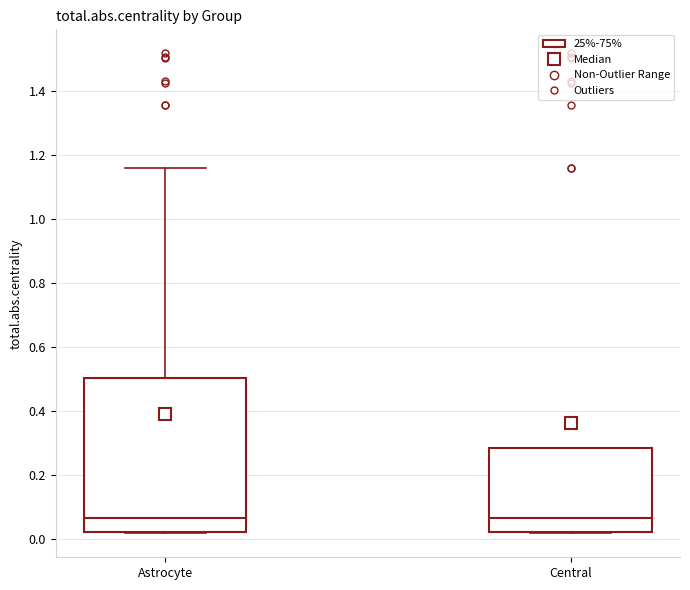

Reading left to right, transcribe this box plot: for each box, give where its median line is, the range the box spans, and where its two whiskers end, as read against the y-axis. The values are not printed on the chart, so give them approximately, as read against the axis.

Astrocyte: median 0.06, box 0.02 to 0.50, whiskers 0.02 to 1.16
Central: median 0.06, box 0.02 to 0.28, whiskers 0.02 to 0.28